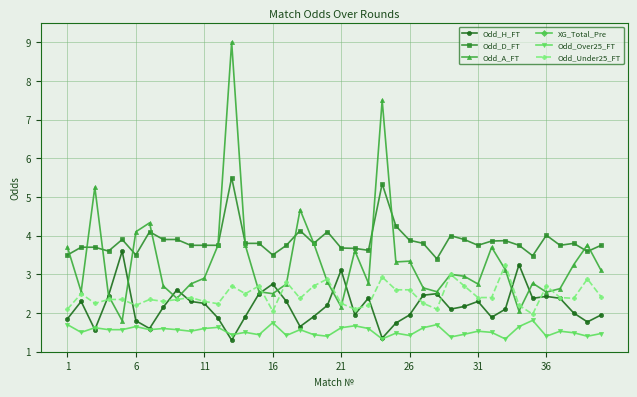

True or false: XG_Total_Pre has more than 0 points higher than both neighbors.

False